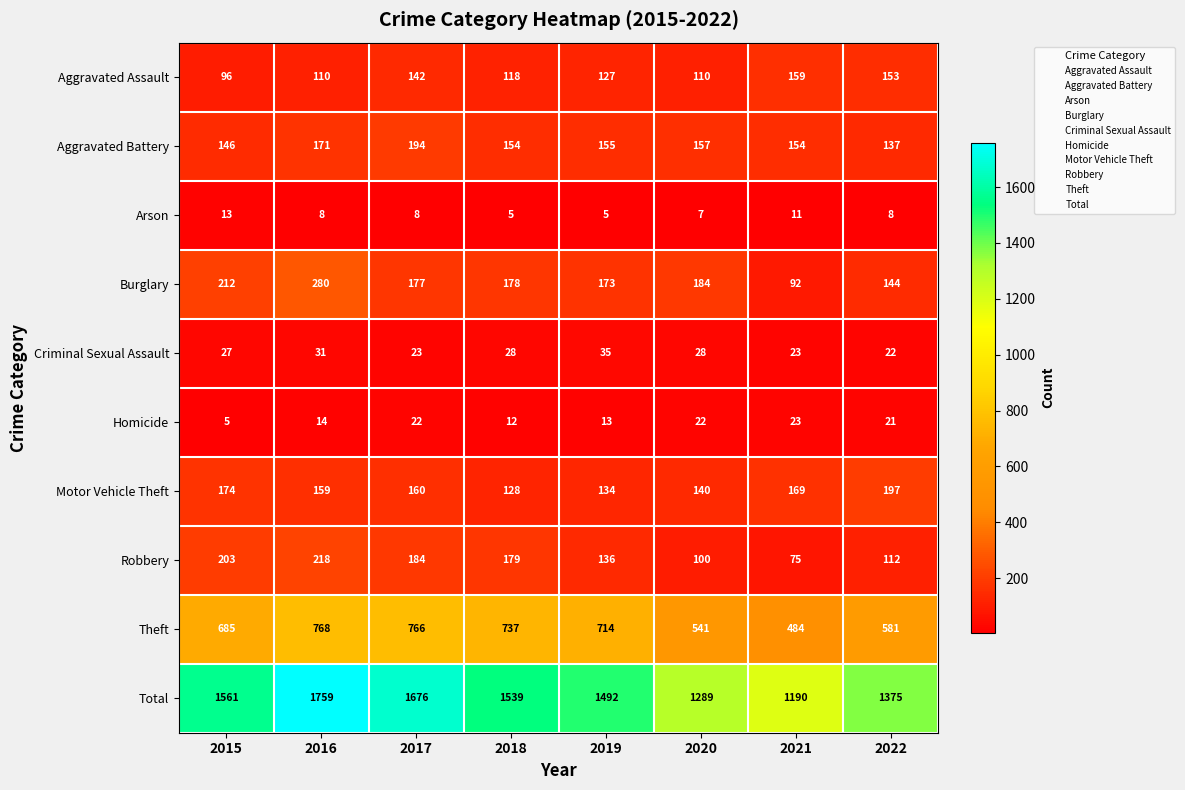

The value of Burglary at 2020 is 184. True or false?

True